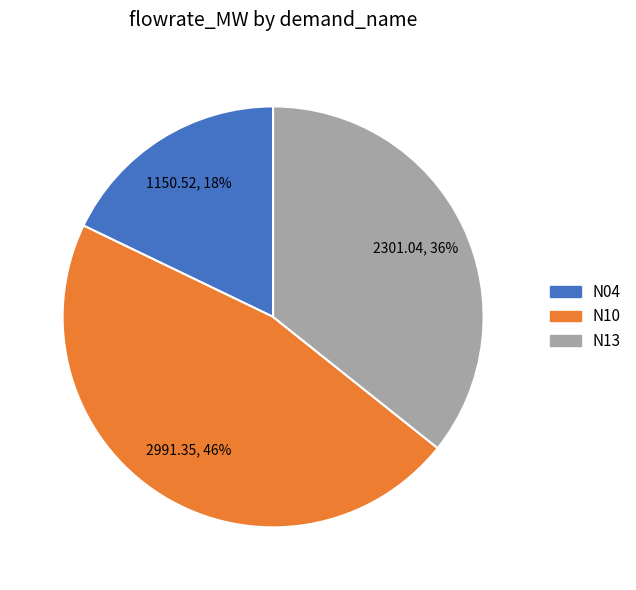

What percentage is the N04 slice, to the nearest percent?

18%